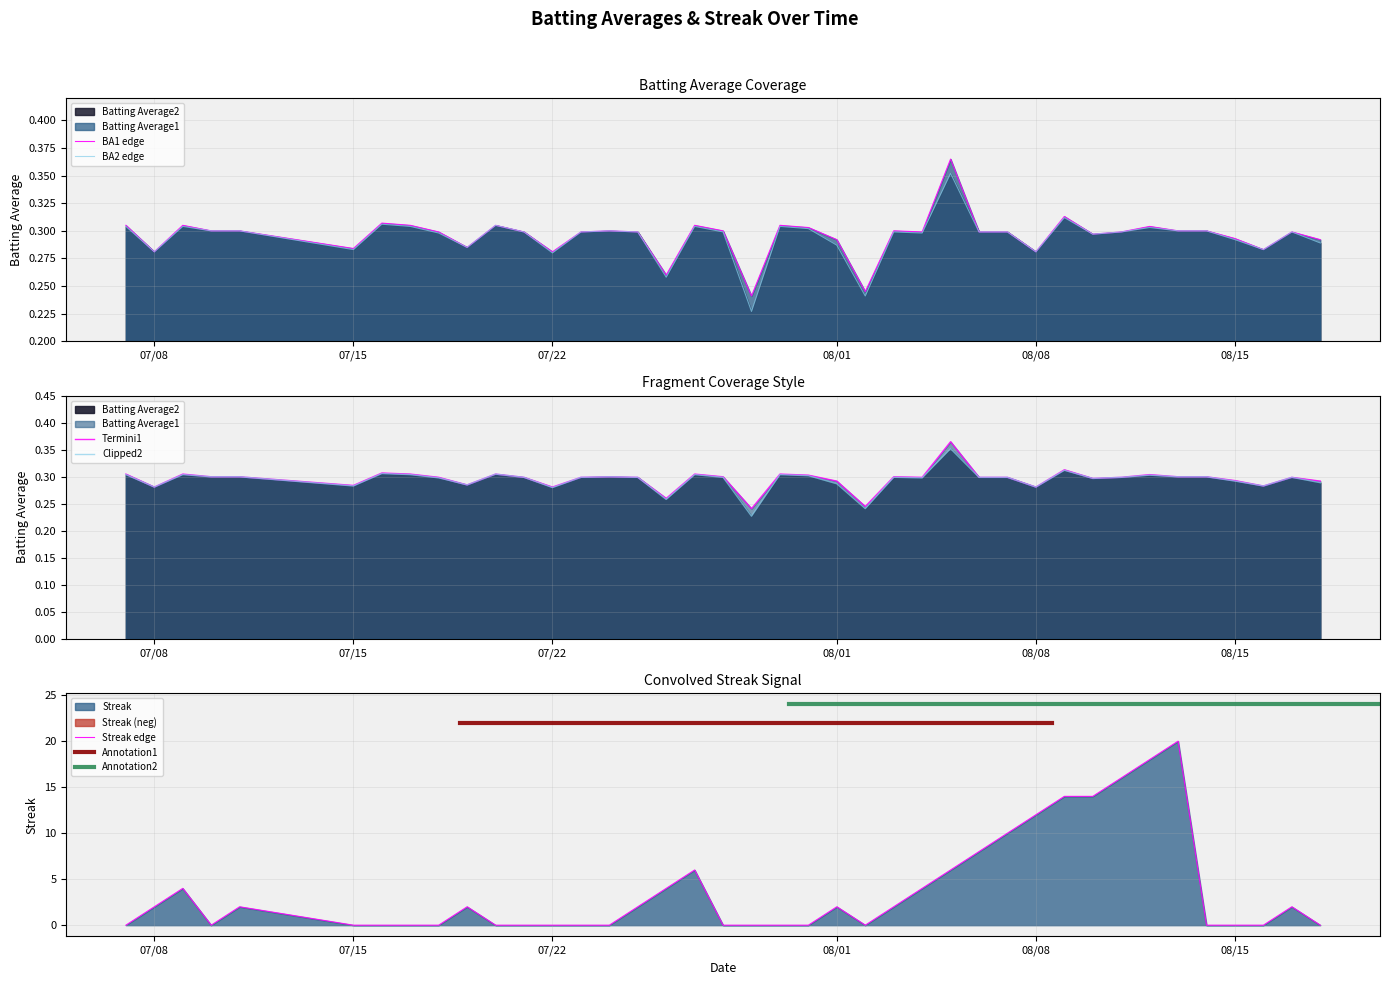

How many data points does each series have?

40